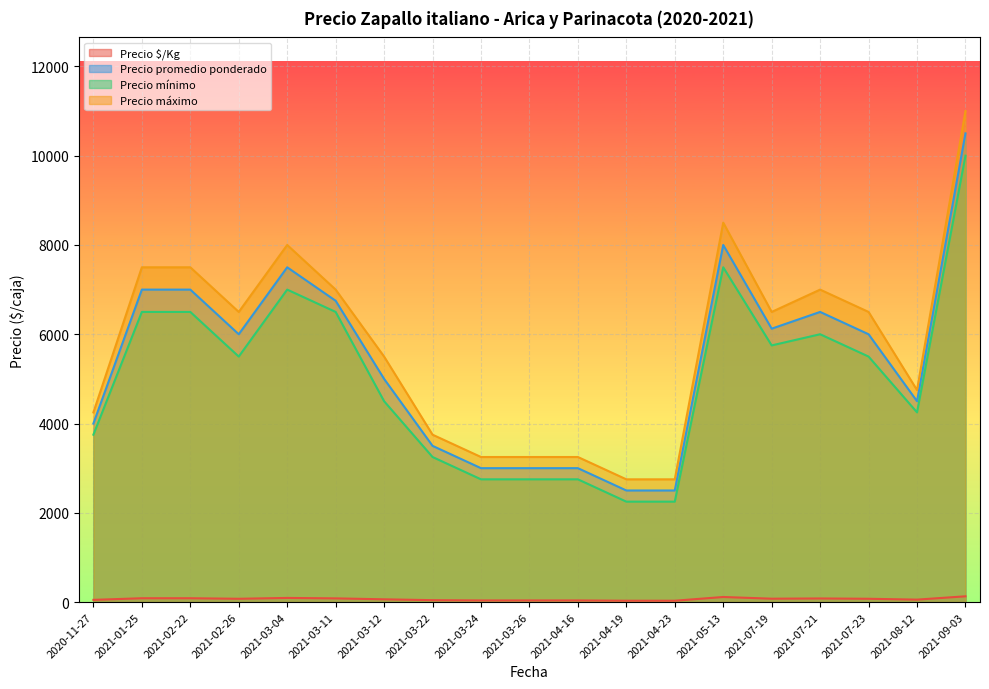

At which category is the sum across all series the highest?

2021-09-03